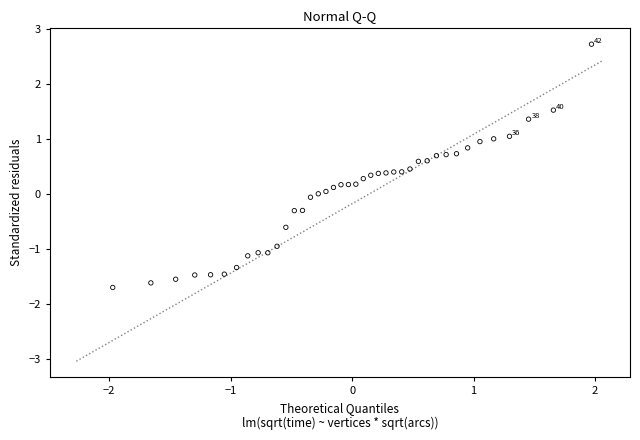

What is the range of X values (max minus min)?

3.9